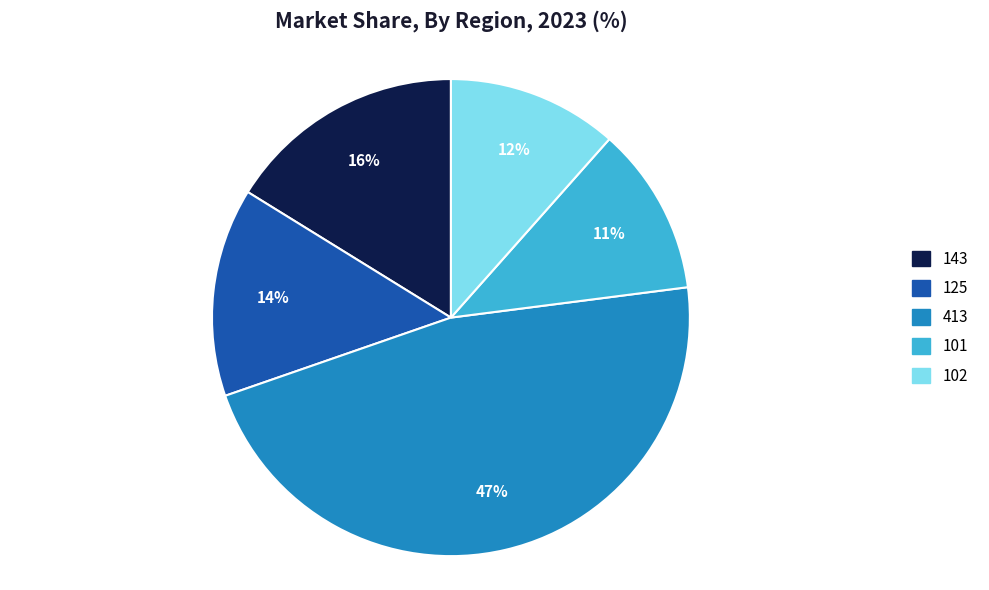

Is there any slice that represents more than half of the pie?

No